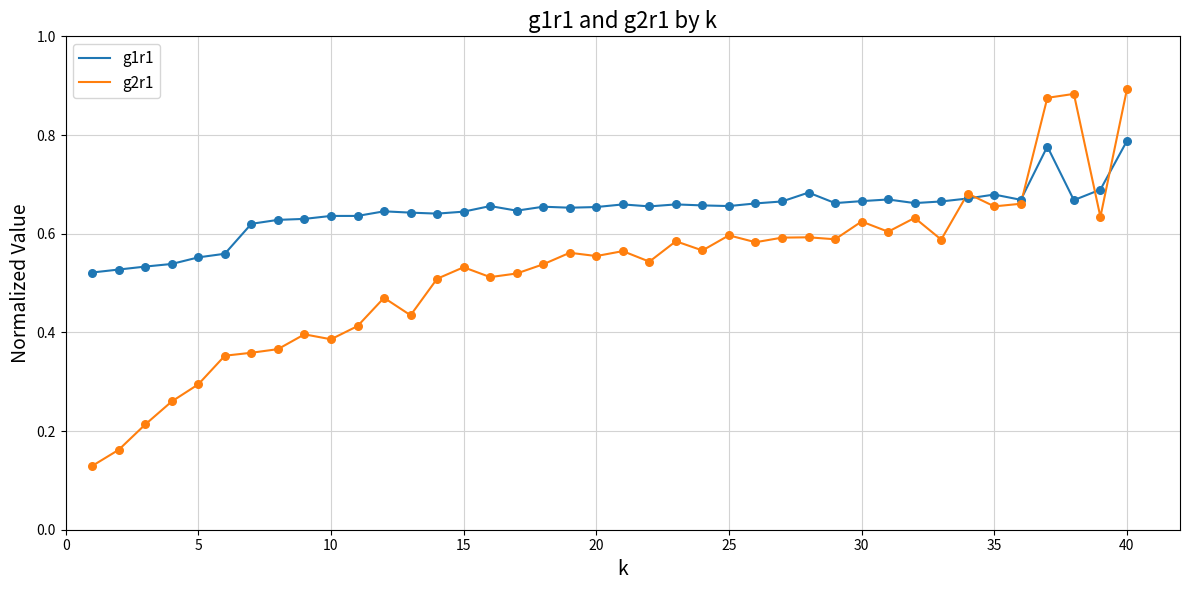

Which series has the widest spread of values?

g2r1